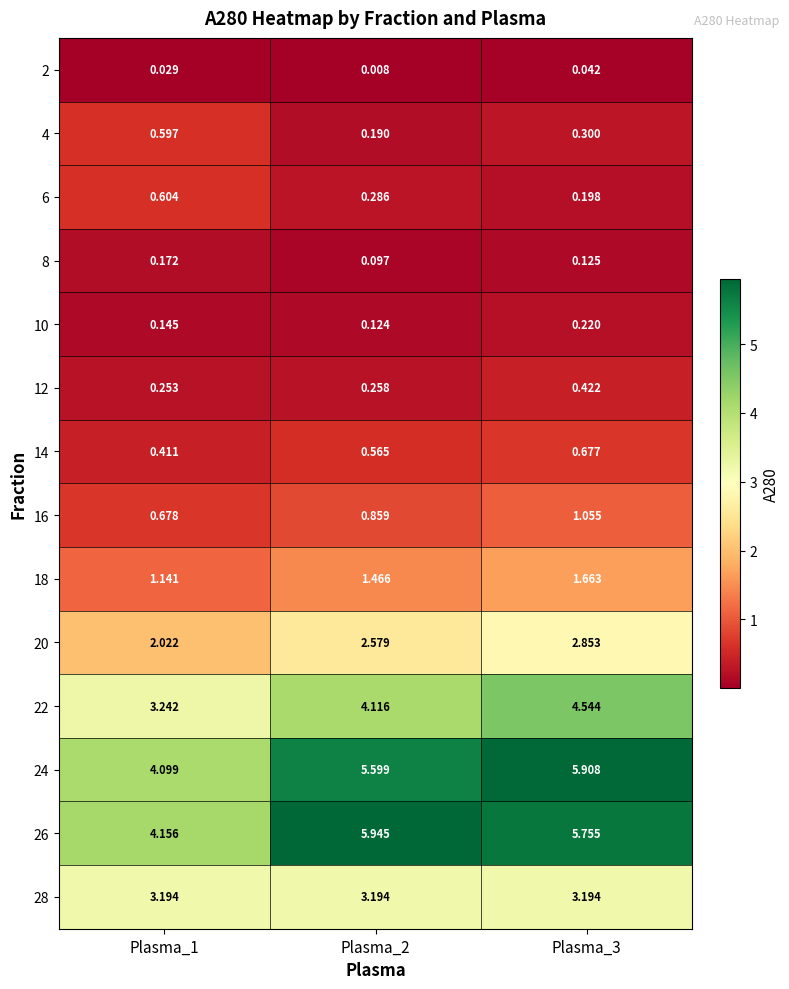

Is the value of 4 at Plasma_3 greater than the value of 10 at Plasma_3?

Yes